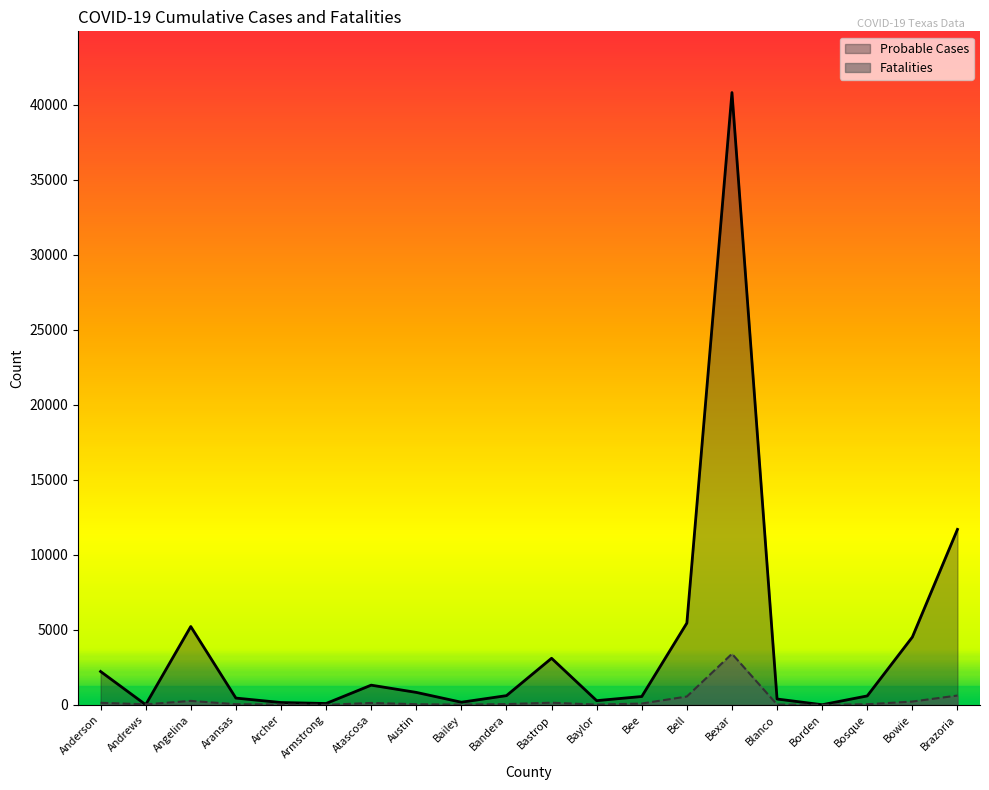

What is the spread (max minus min) of values at Bexar?

37396